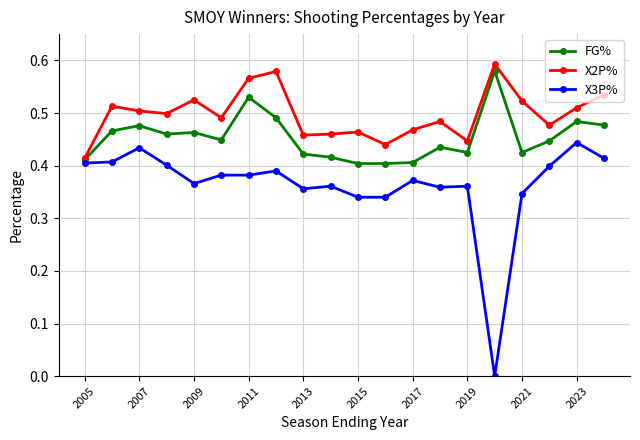

Which series has the largest range (max minus min)?

X3P%